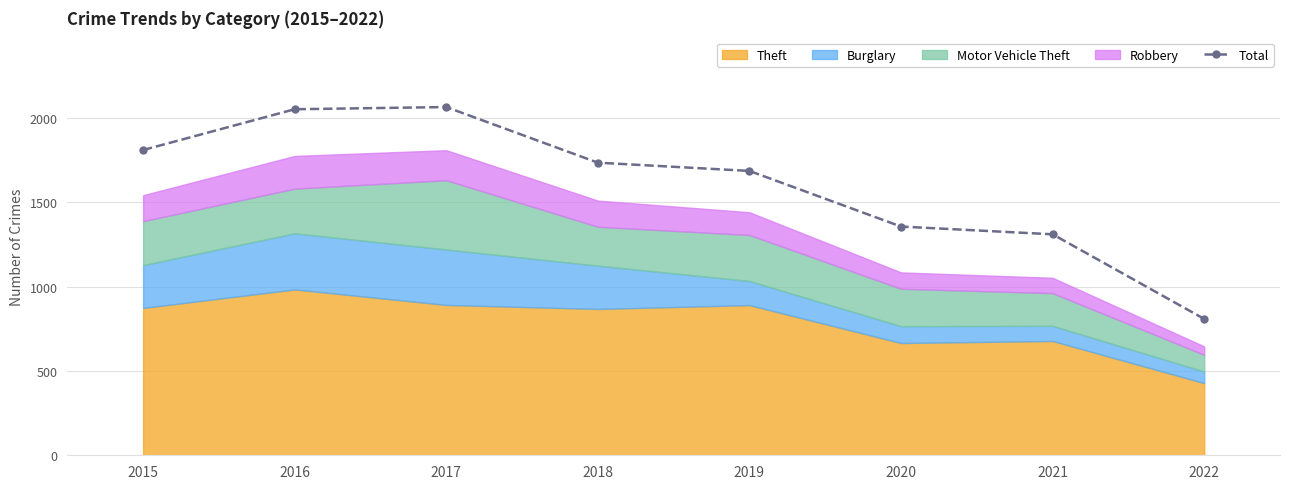

True or false: the data has more than 1 interior local peaks.

False